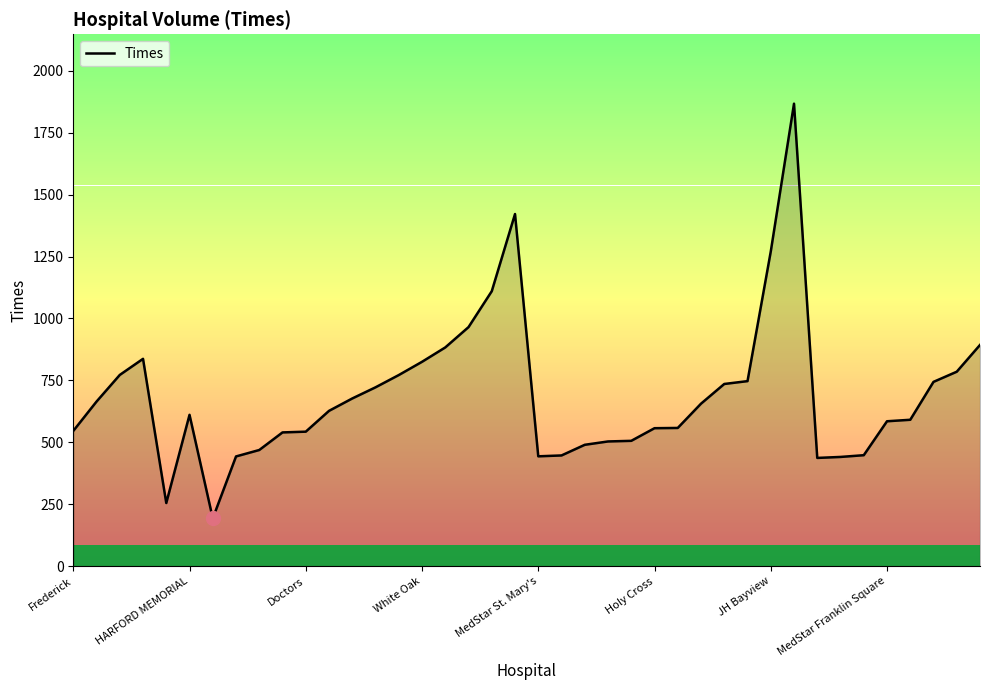

What is the minimum value shown in the chart?

193.0